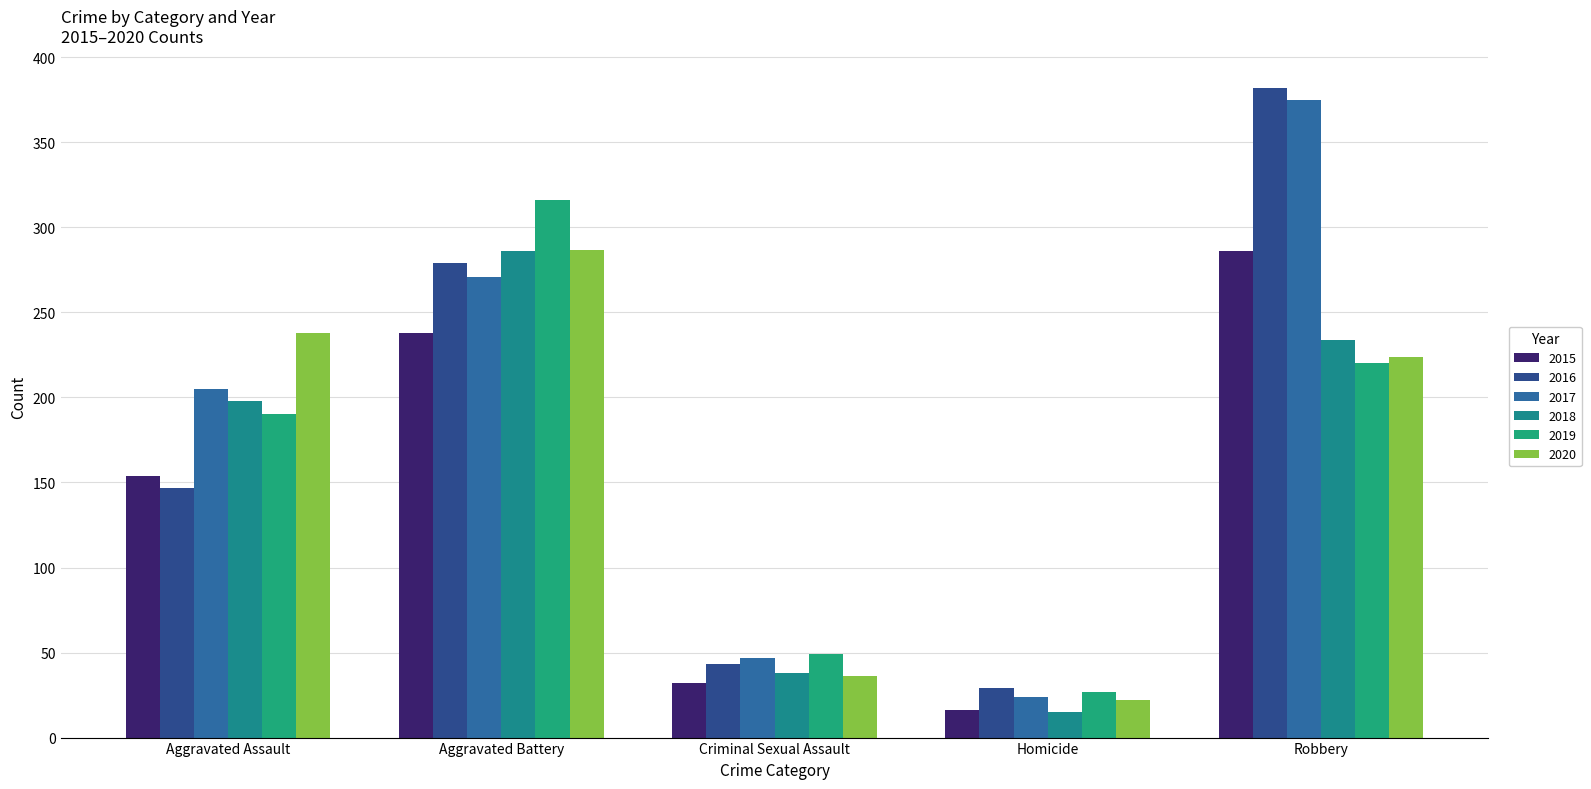

How many bars are there in each group?

6